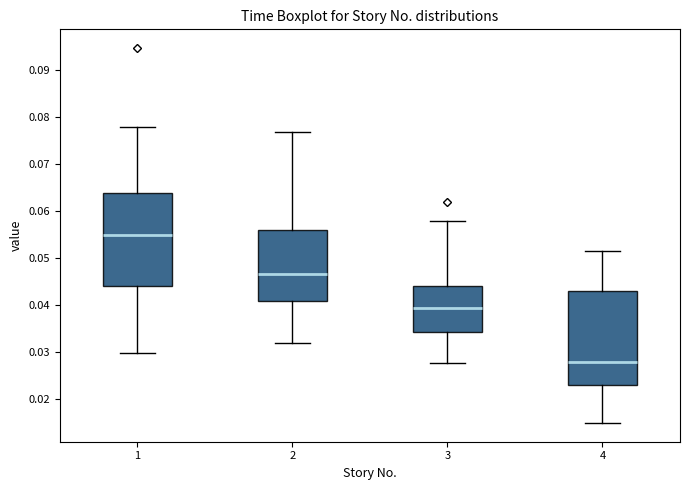

Where does the upper whisker of the box at x = 4 end on the y-axis? The values are not printed on the chart, so give them approximately, as read against the axis.

0.052